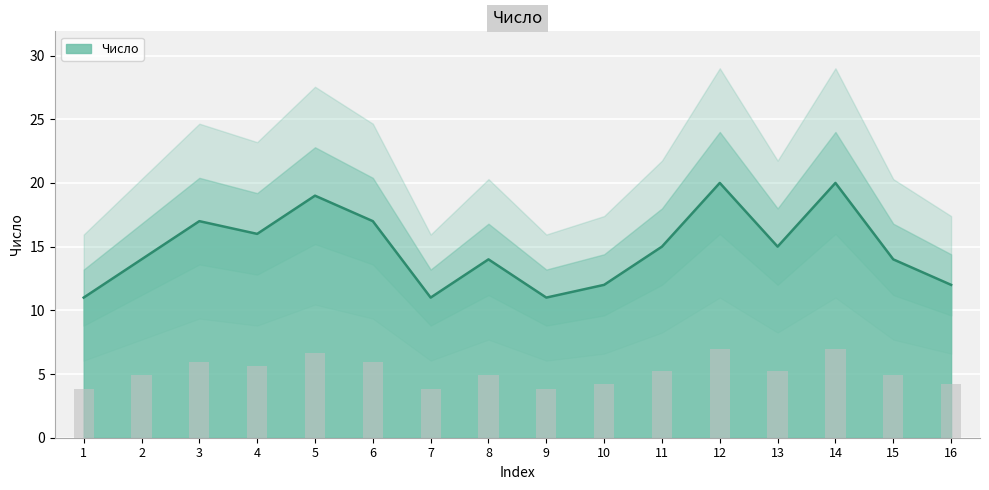

What is the smallest value displayed?

11